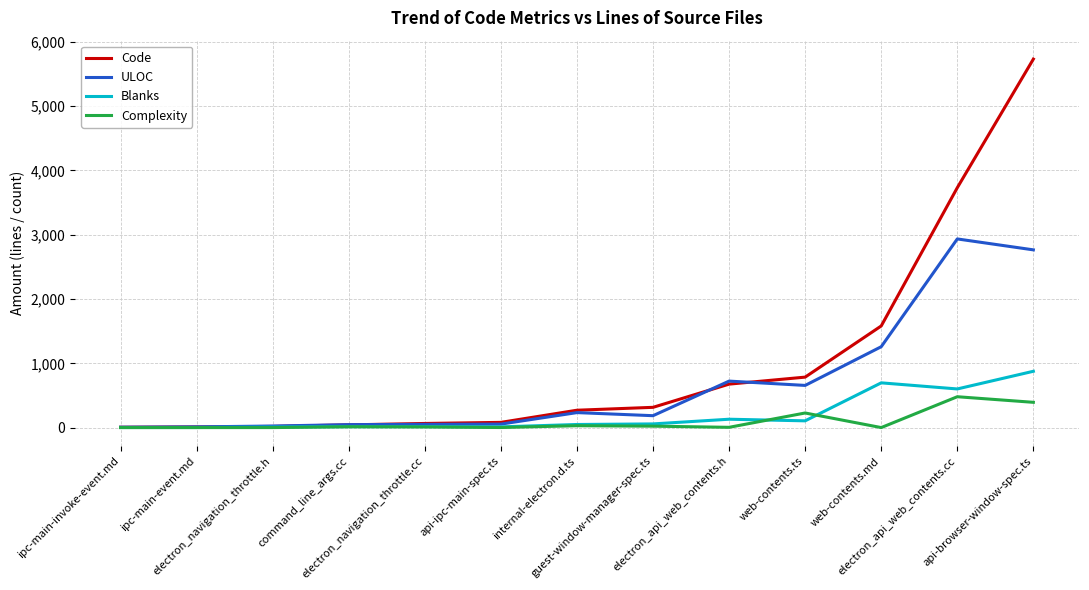

Rank the series by their maximum value, from lowest to highest.

Complexity, Blanks, ULOC, Code